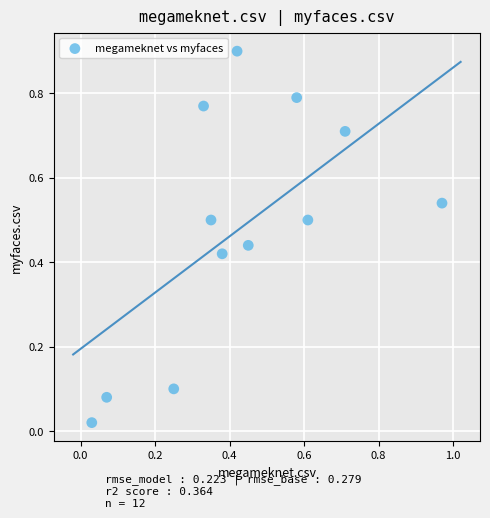

What is the range of Y values (max minus min)?

0.9